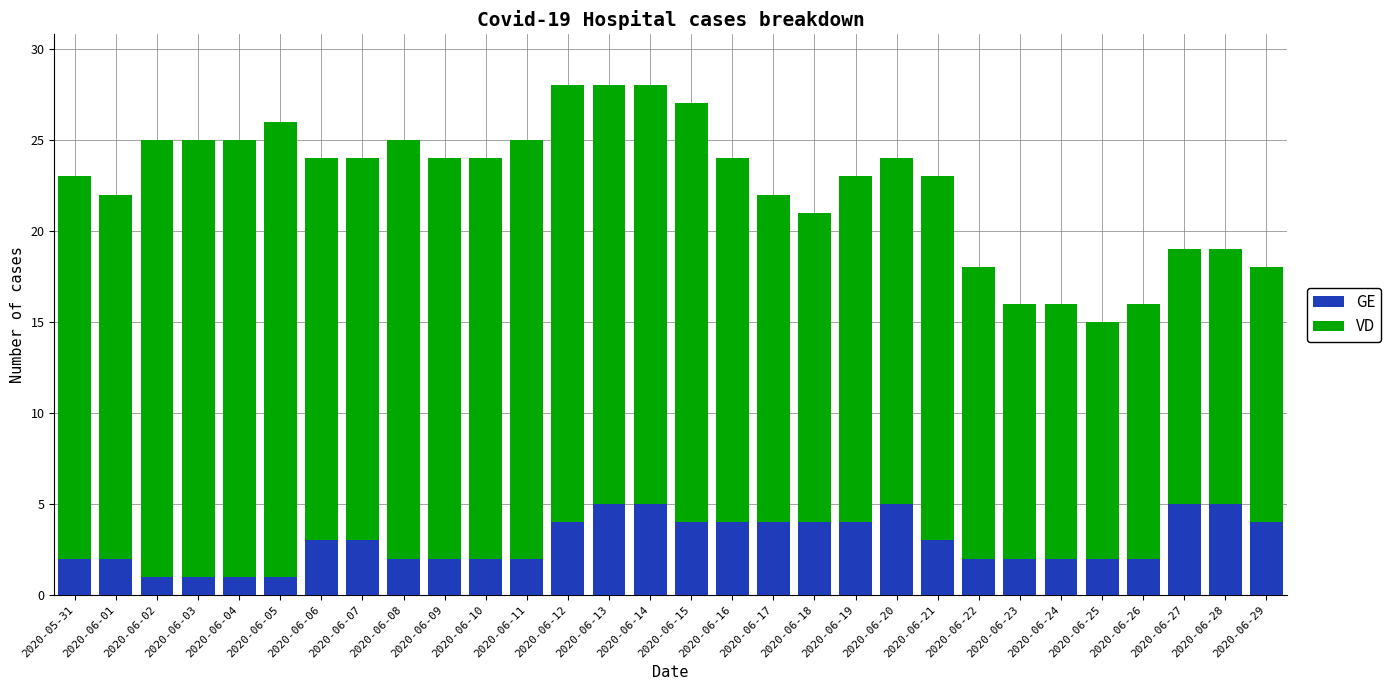

What is the total value across all series at 2020-06-19?

23